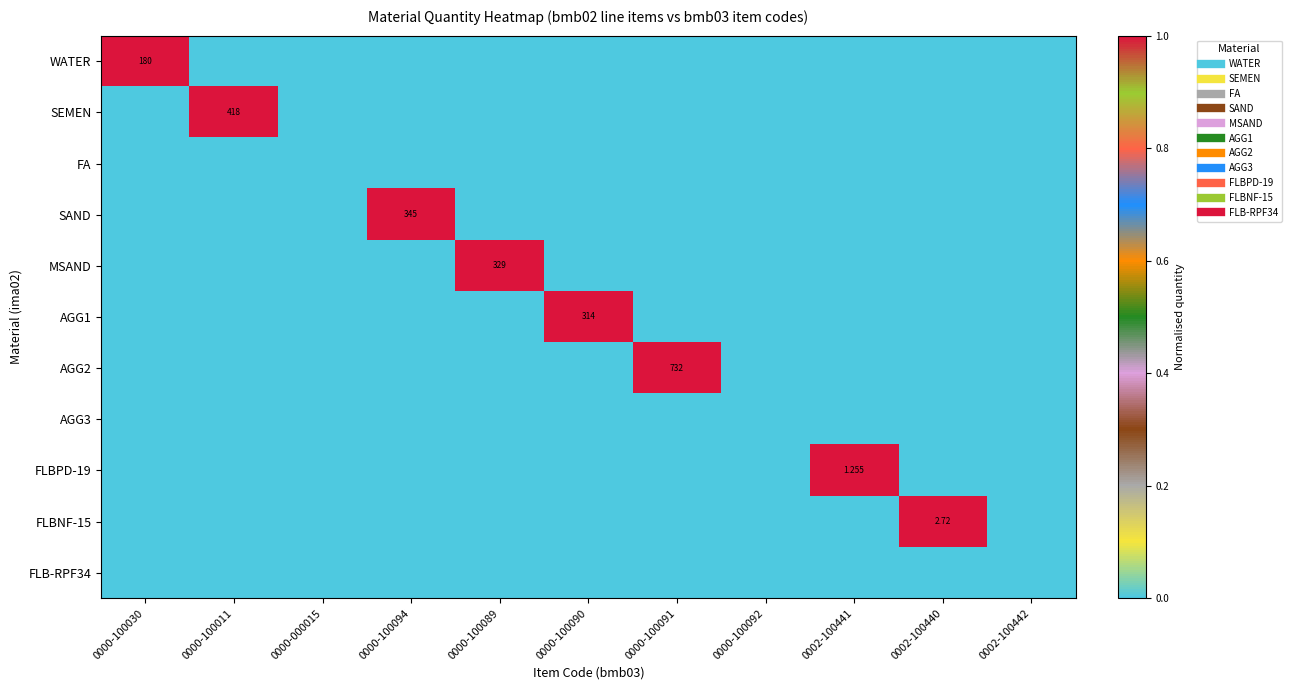

List the series in order of their peak value, highest first.

WATER, SEMEN, SAND, MSAND, AGG1, AGG2, FLBPD-19, FLBNF-15, FA, AGG3, FLB-RPF34